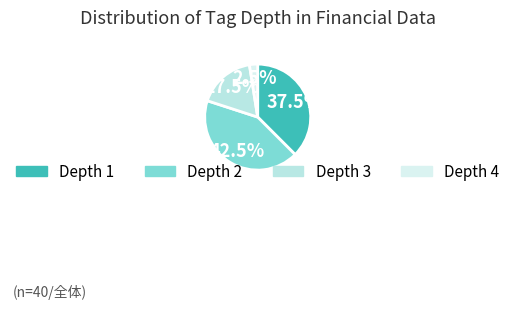

How many segments does this pie chart have?

4